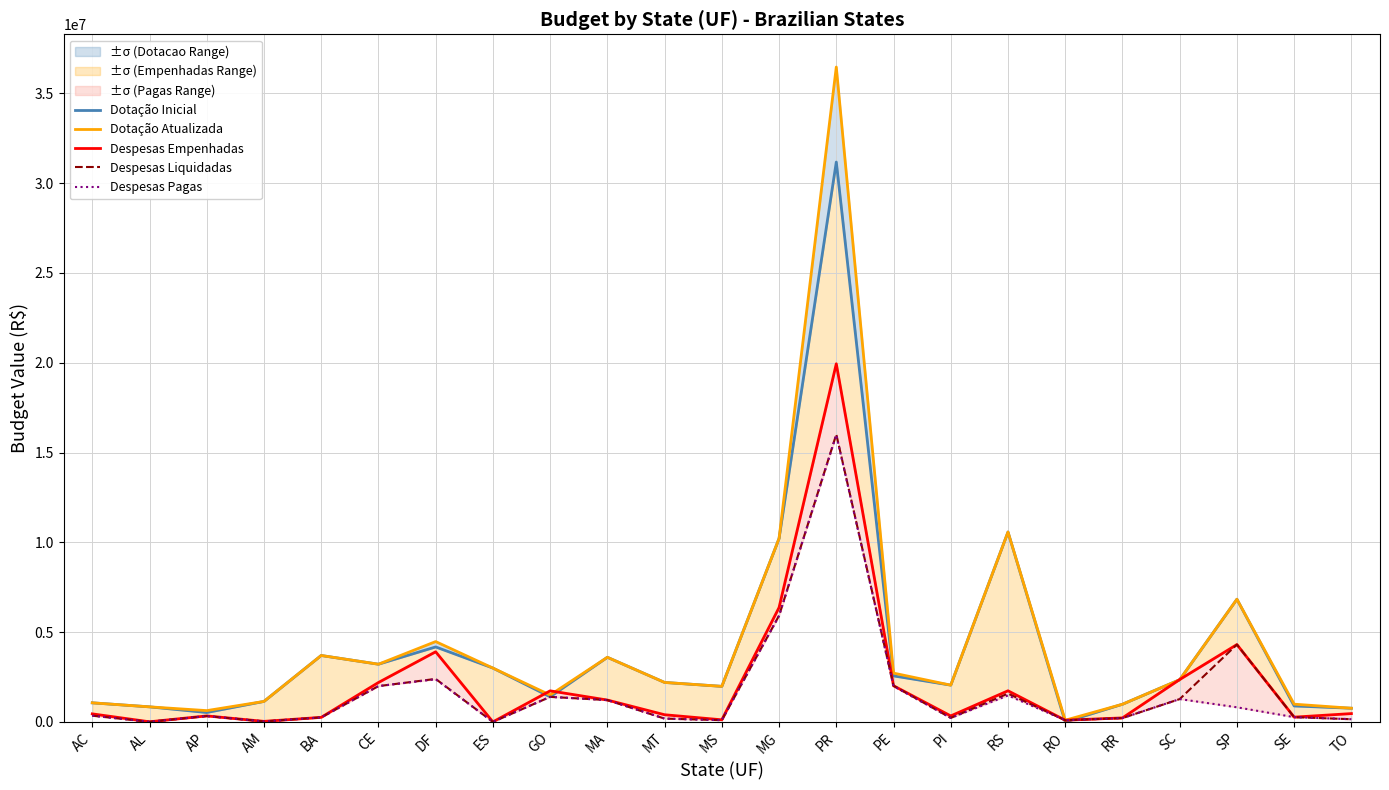

What is the spread (max minus min) of values at SC?

1087898.8